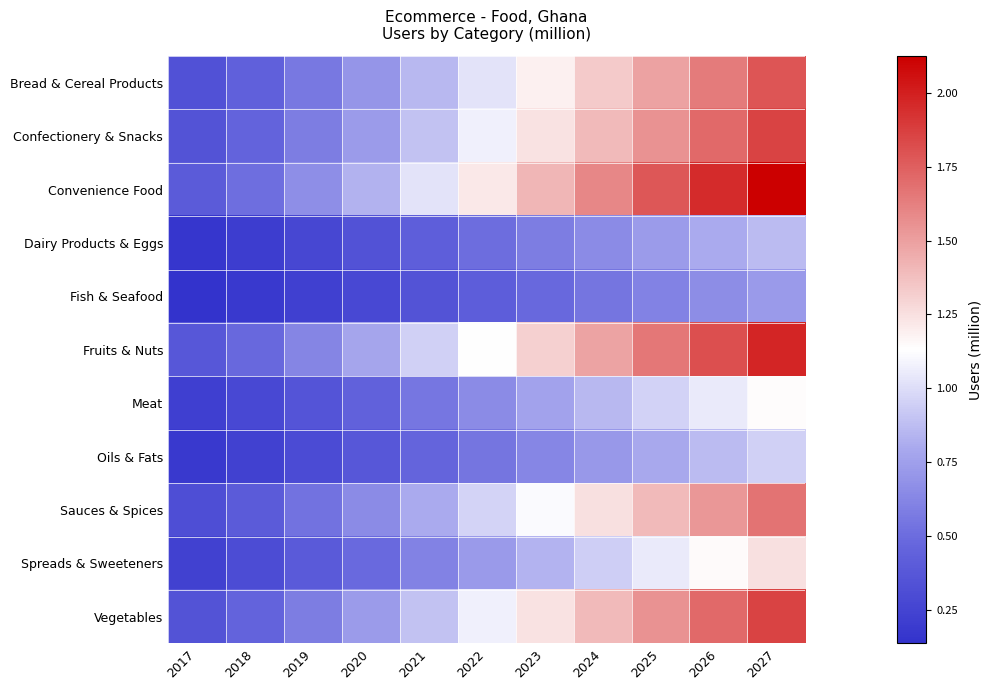

What is the greatest value displayed?

2.1